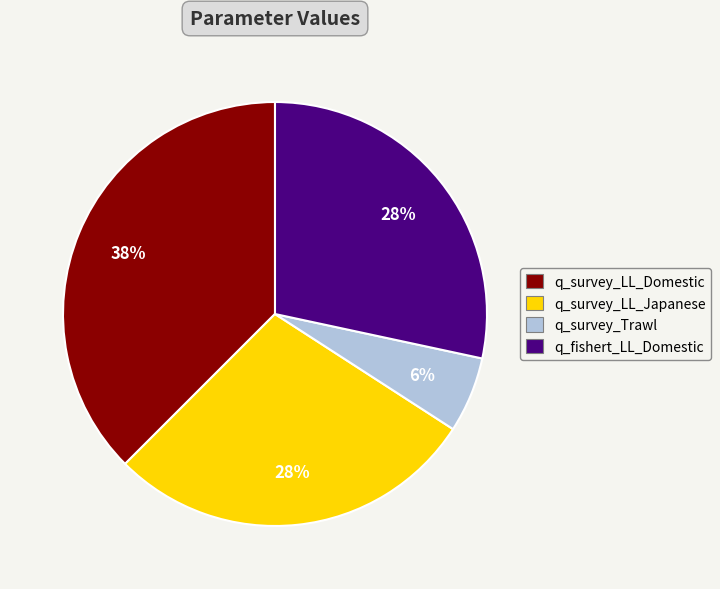

To the nearest percent, what is the combined percentage of q_survey_LL_Japanese and q_survey_LL_Domestic?

66%